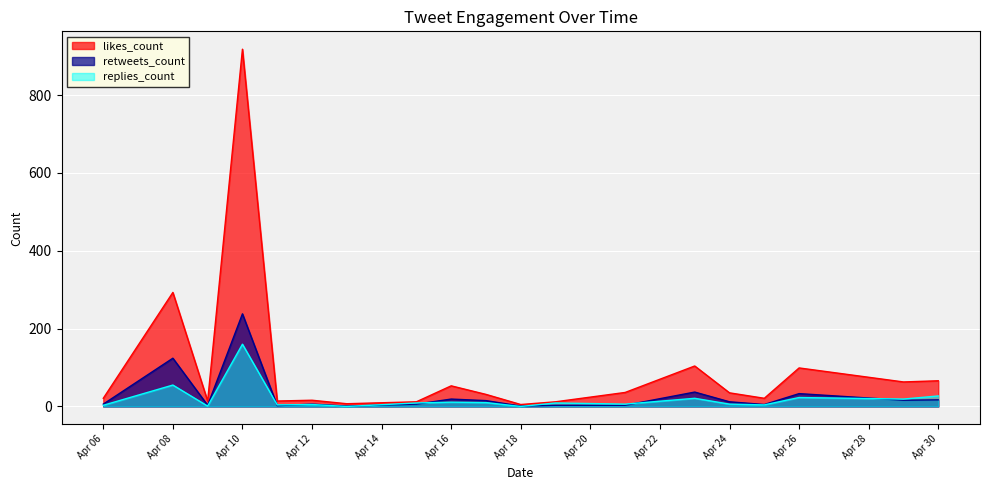

At which category does the chart reach its peak across all series?

Apr 10